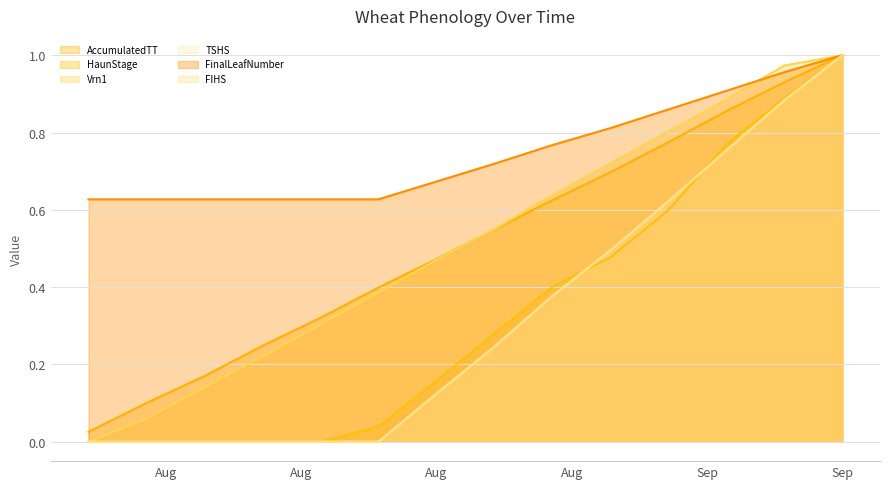

Which category has the lowest value in the Vrn1 series?

2018-08-04